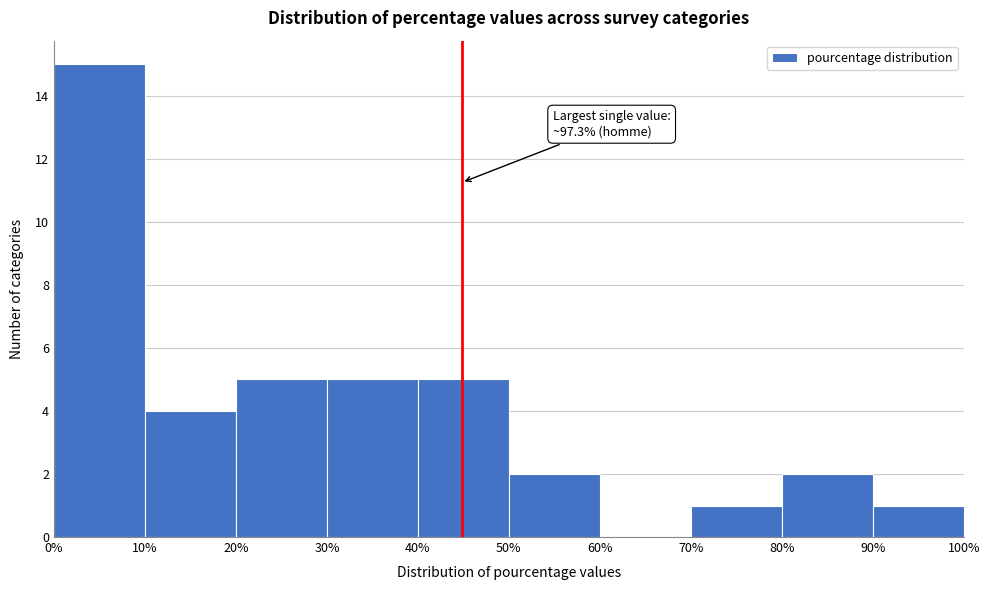

Over which range of the x-axis is the bar tallest?

0% to 10%